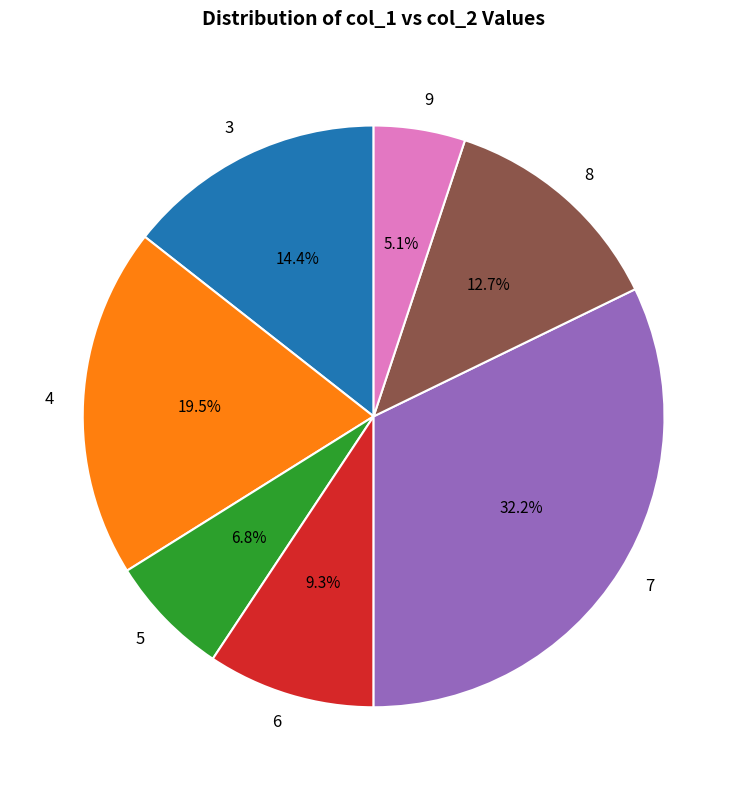

Is there any slice that represents more than half of the pie?

No